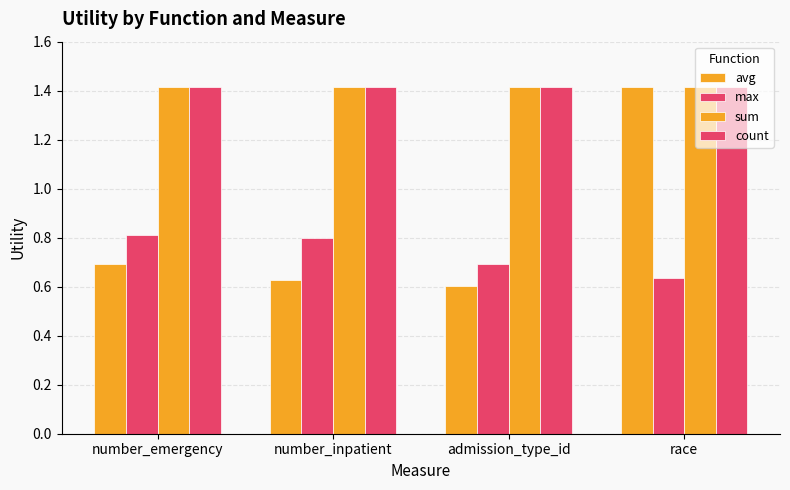

The value of sum at race is 0.9. True or false?

False